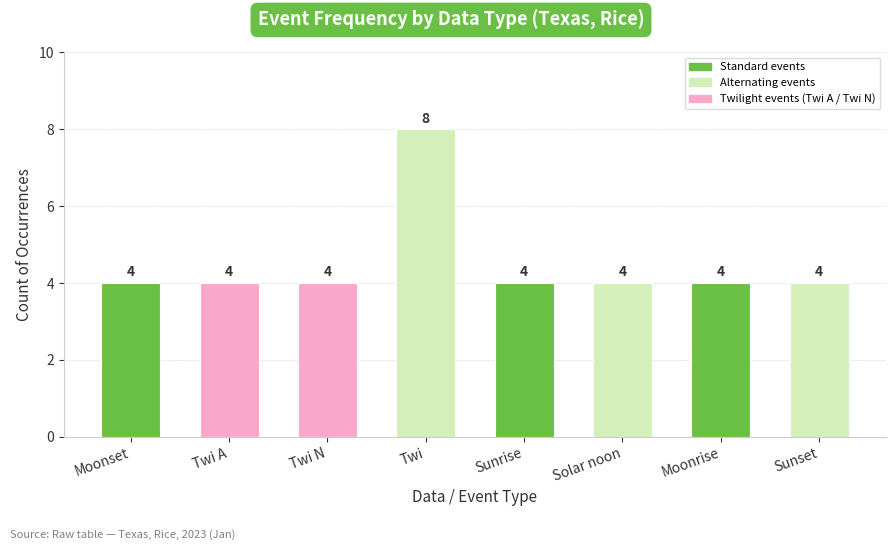

Count the number of values greater than 4.

1